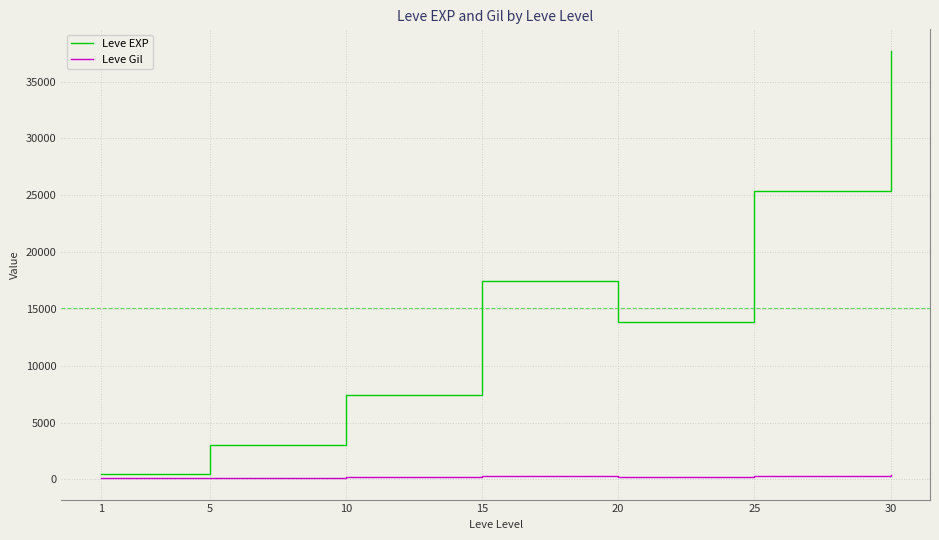

The value of Leve EXP at 30 is 37715.0. True or false?

True